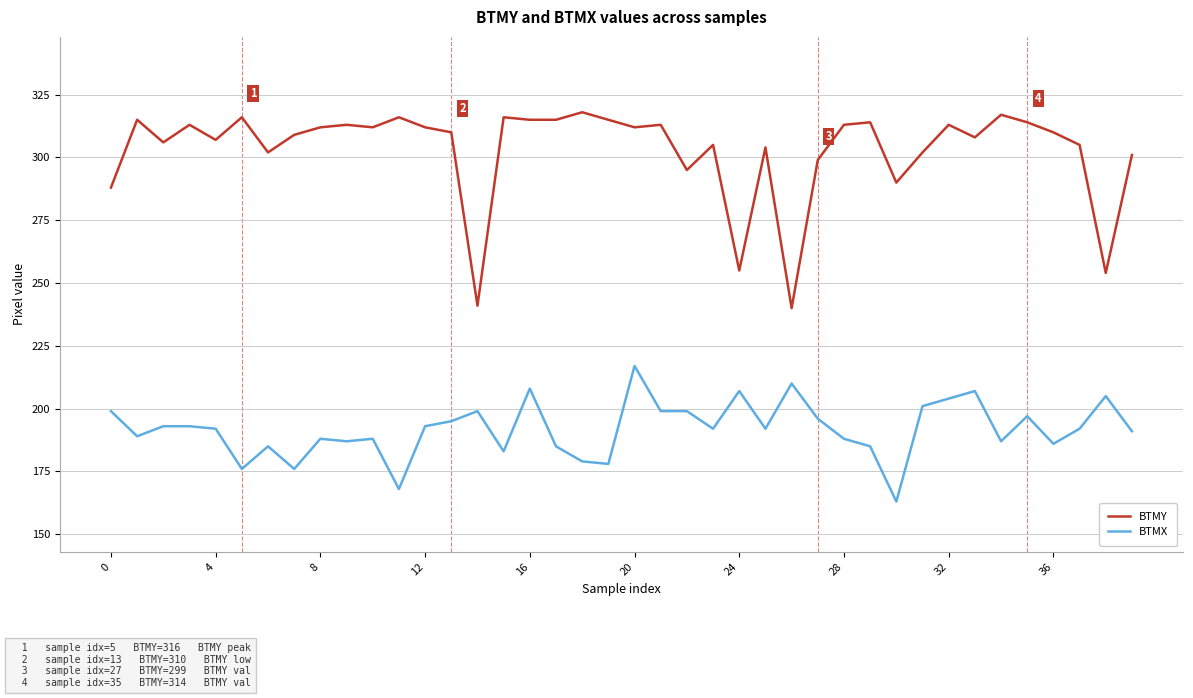

Which series has the largest range (max minus min)?

BTMY